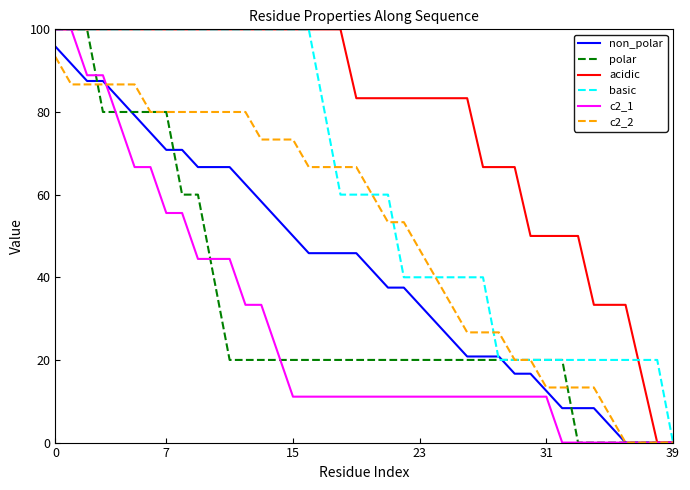

Which series has the largest total across all categories?

acidic